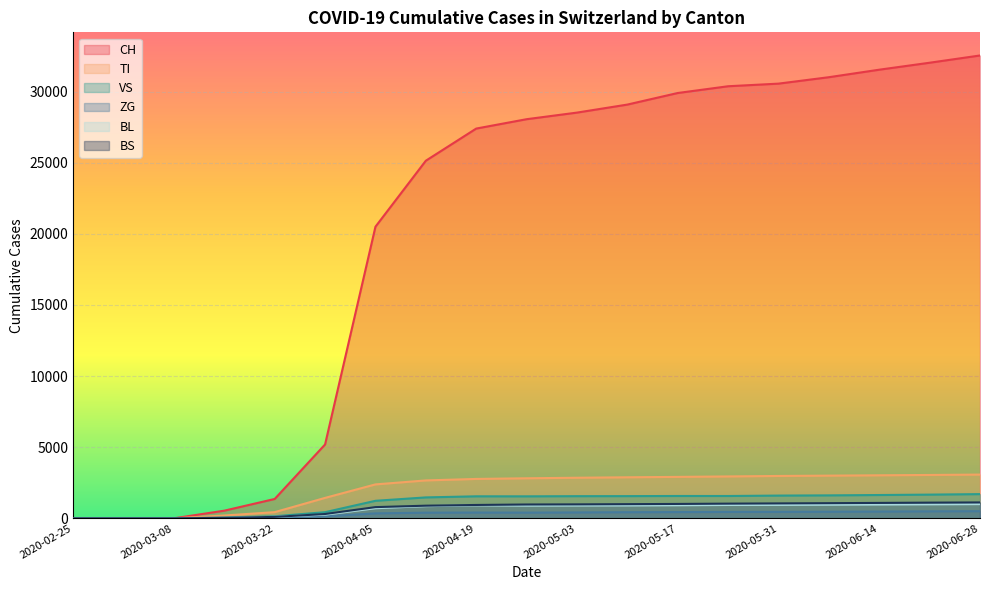

Rank the series by their maximum value, from lowest to highest.

ZG, BL, BS, VS, TI, CH